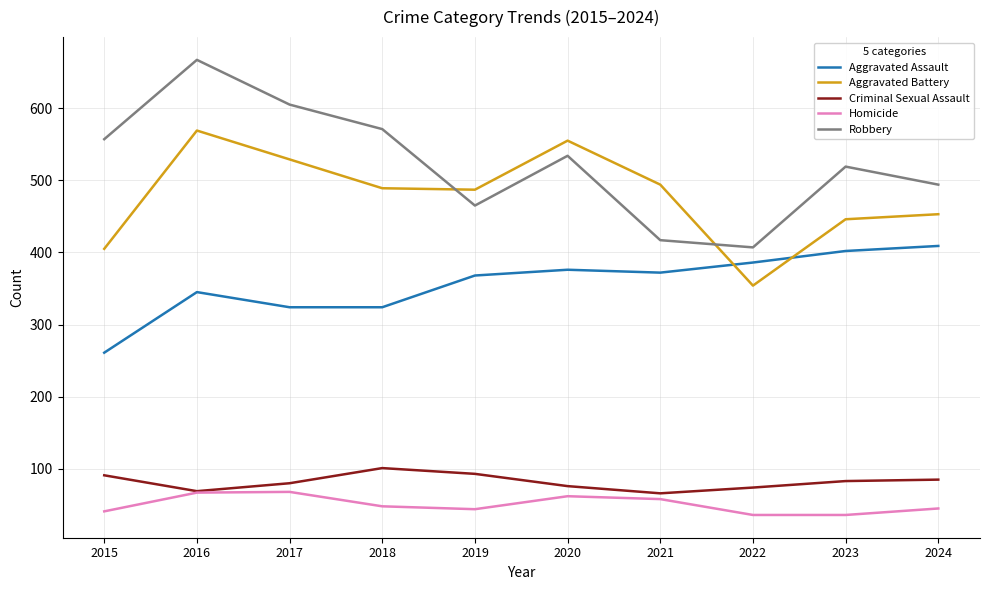

True or false: Aggravated Assault and Criminal Sexual Assault intersect in this chart.

False